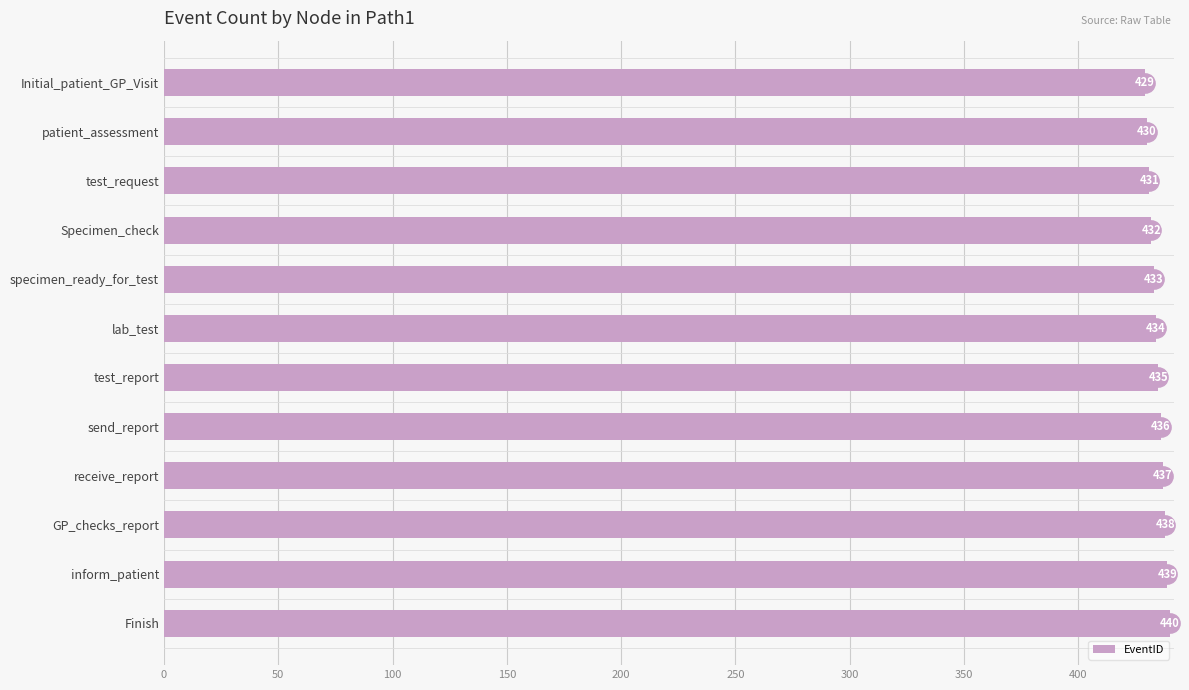

What is the sum of the values at send_report and Specimen_check?

868